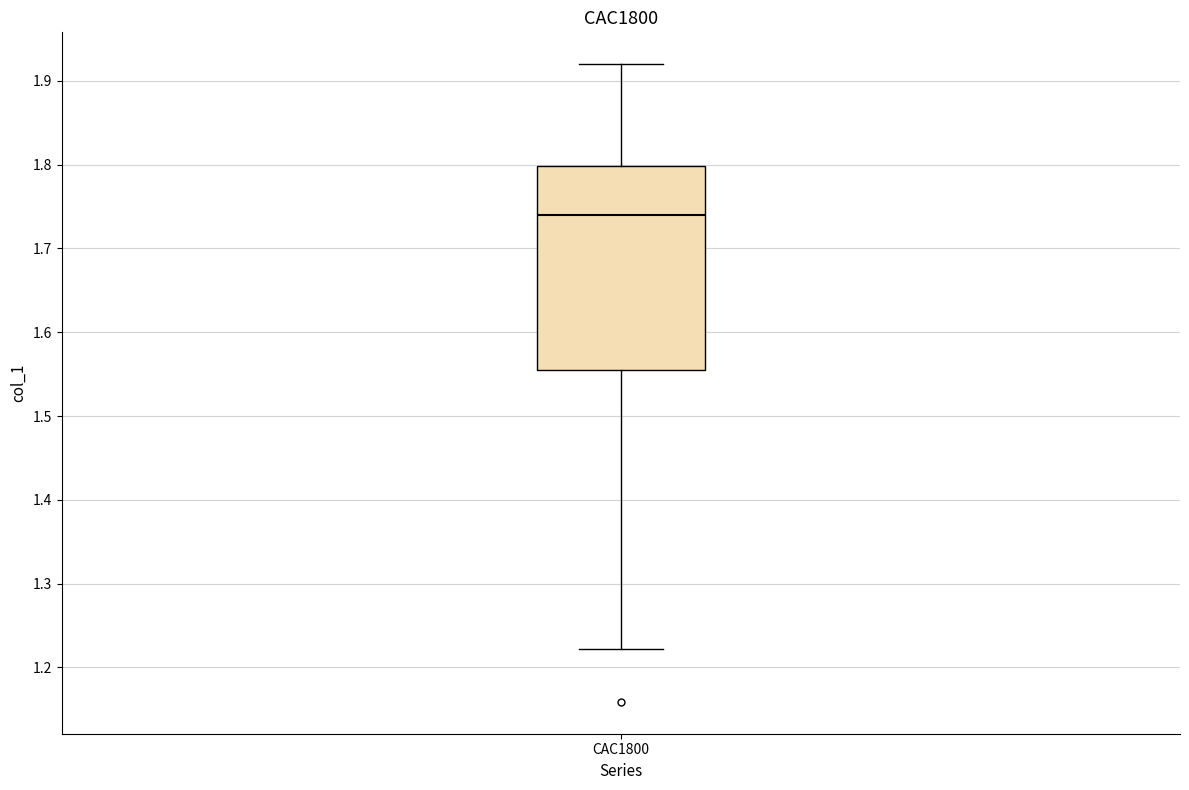

Where does the lower whisker of the box for CAC1800 end on the y-axis? The values are not printed on the chart, so give them approximately, as read against the axis.

1.22